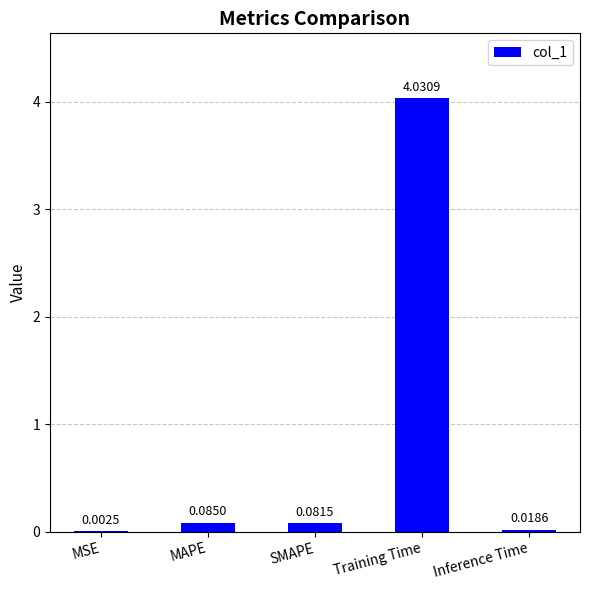

Which category has the highest value across all series?

Training Time